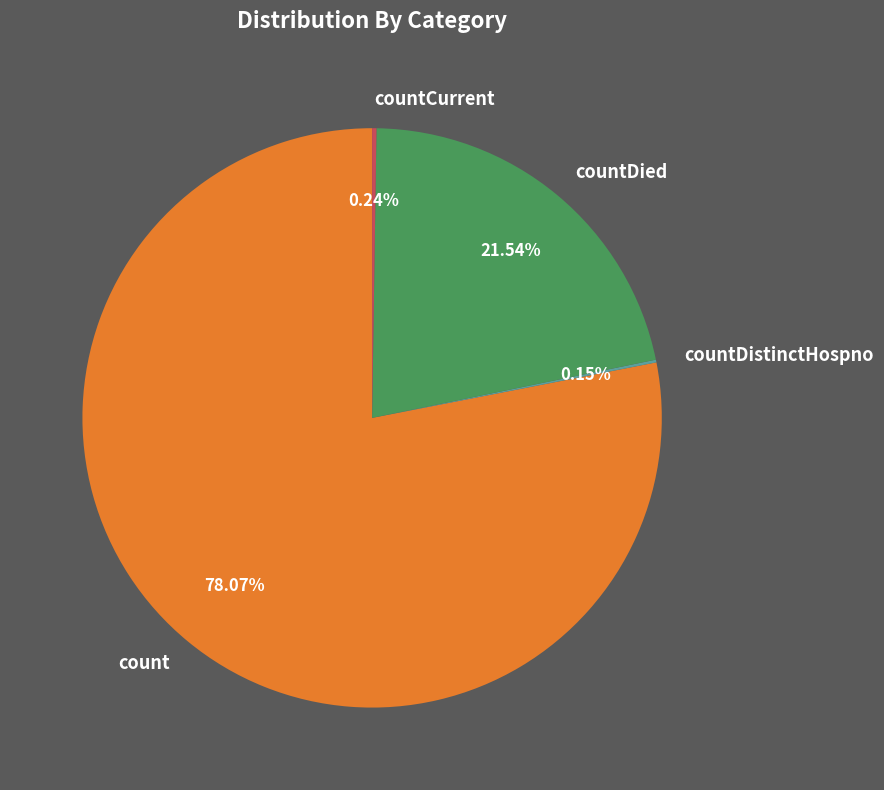

To the nearest percent, what is the average slice percentage?

25%